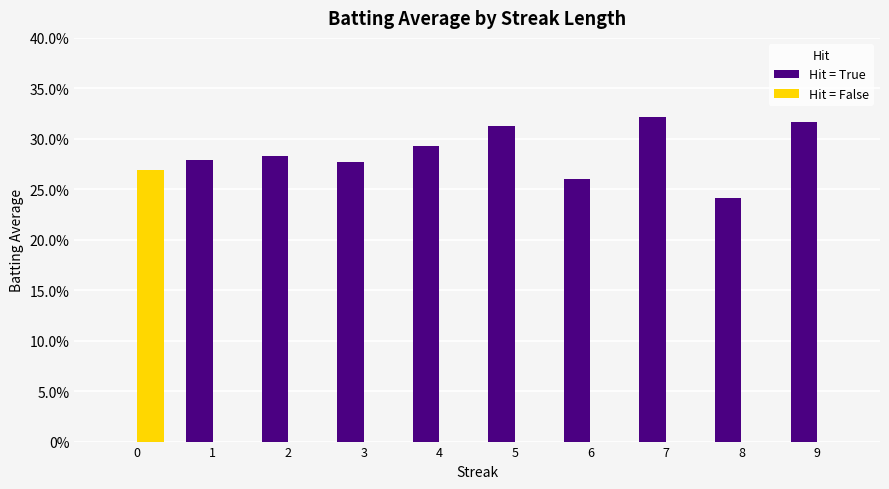

True or false: Hit = True has a value of 0.3 at 9.

True